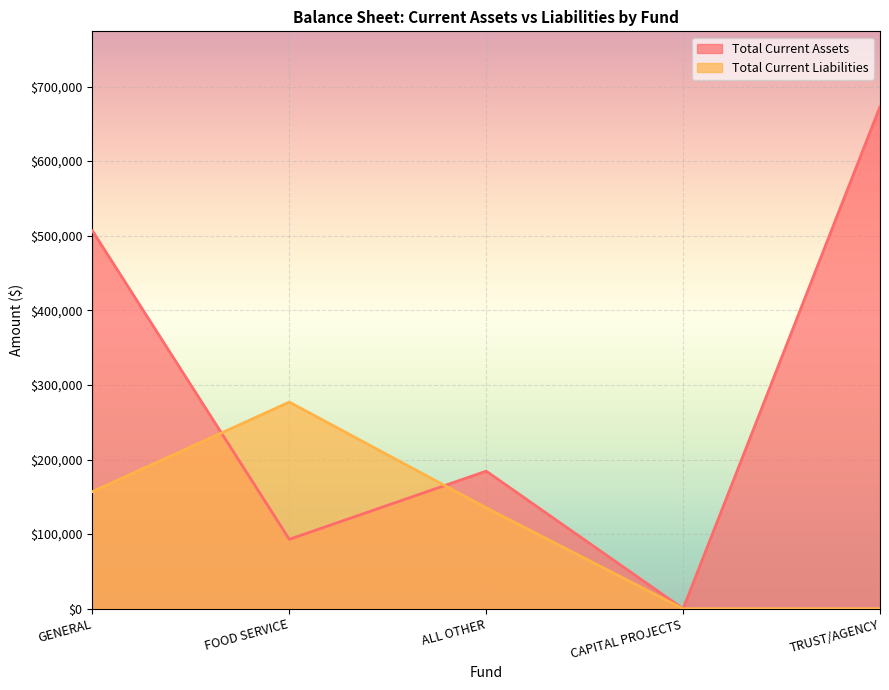

Which has a higher value, GENERAL or FOOD SERVICE?

GENERAL